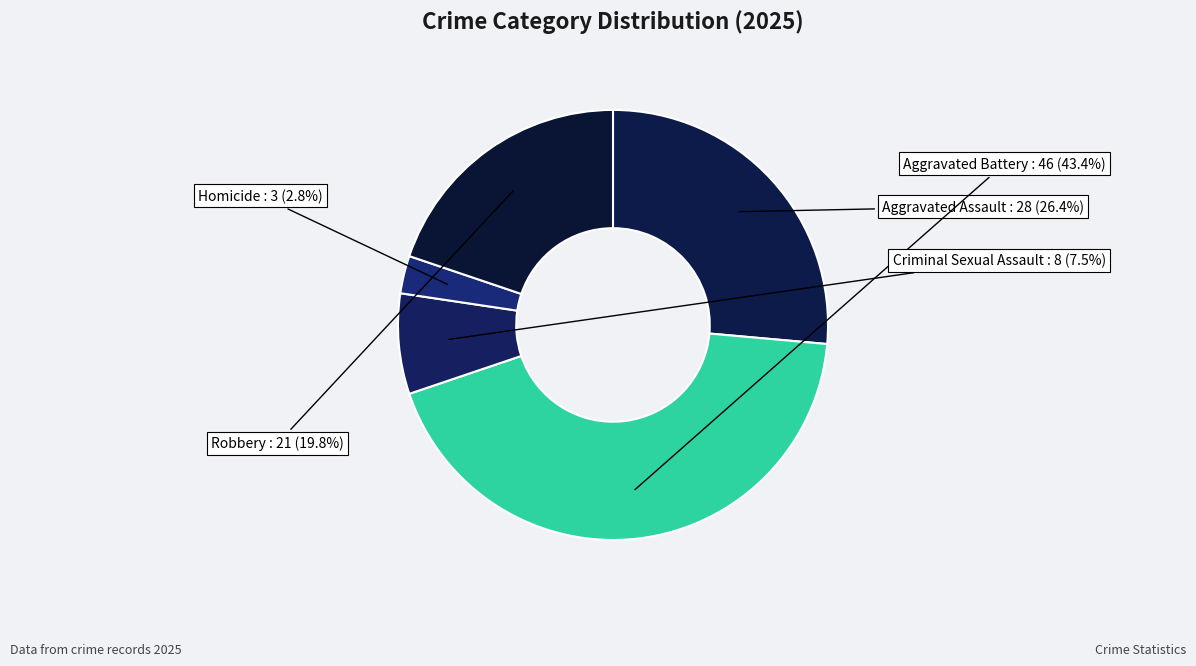

How many slices are in this pie chart?

5